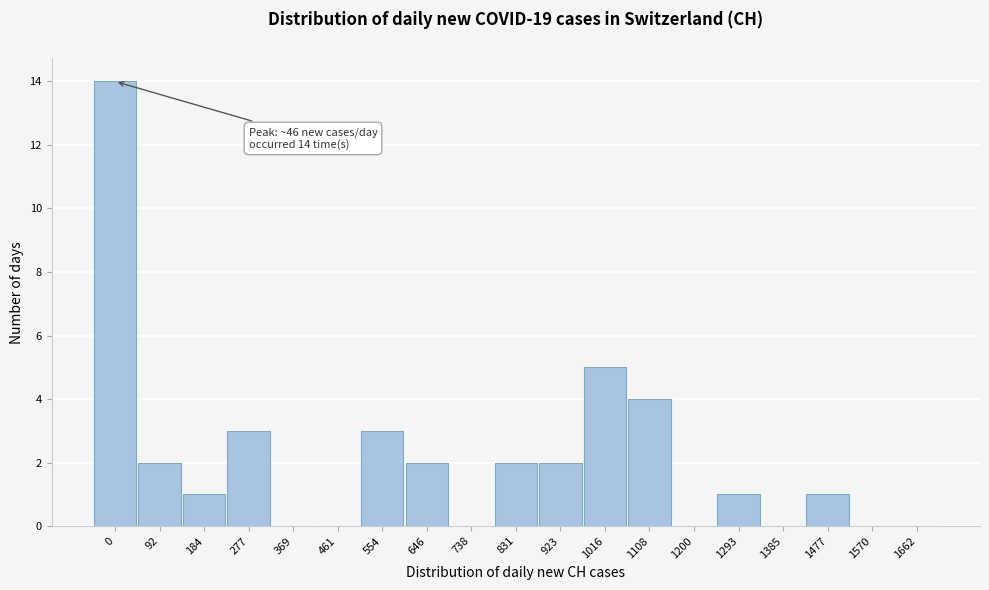

Reading left to right, extract all data points from this chart.

0=14	92=2	184=1	277=3	369=0	461=0	554=3	646=2	738=0	831=2	923=2	1016=5	1108=4	1200=0	1293=1	1385=0	1477=1	1570=0	1662=0